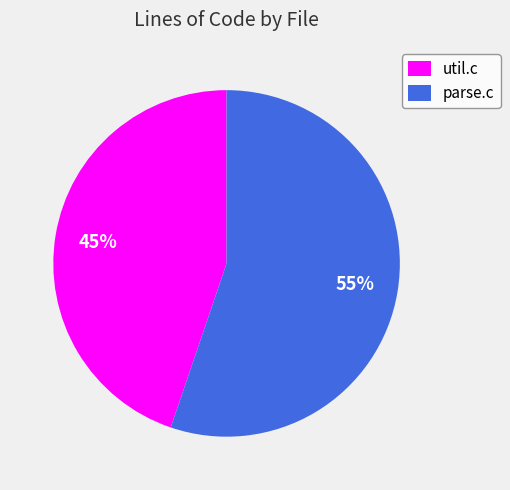

Rank the categories by value from highest to lowest.

parse.c, util.c